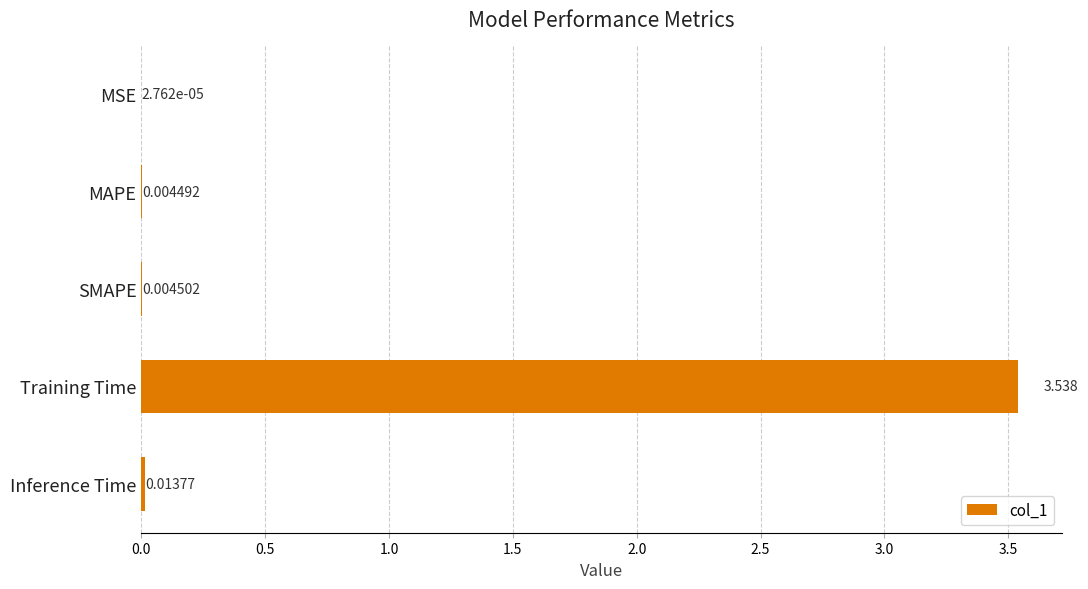

Which has a higher value, Training Time or MAPE?

Training Time